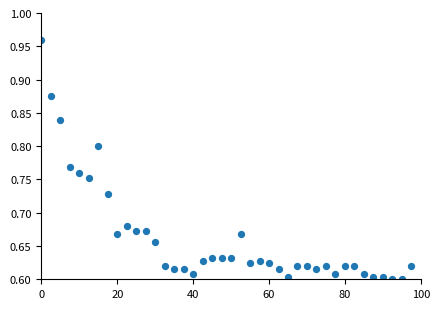

What is the range of X values (max minus min)?

97.5